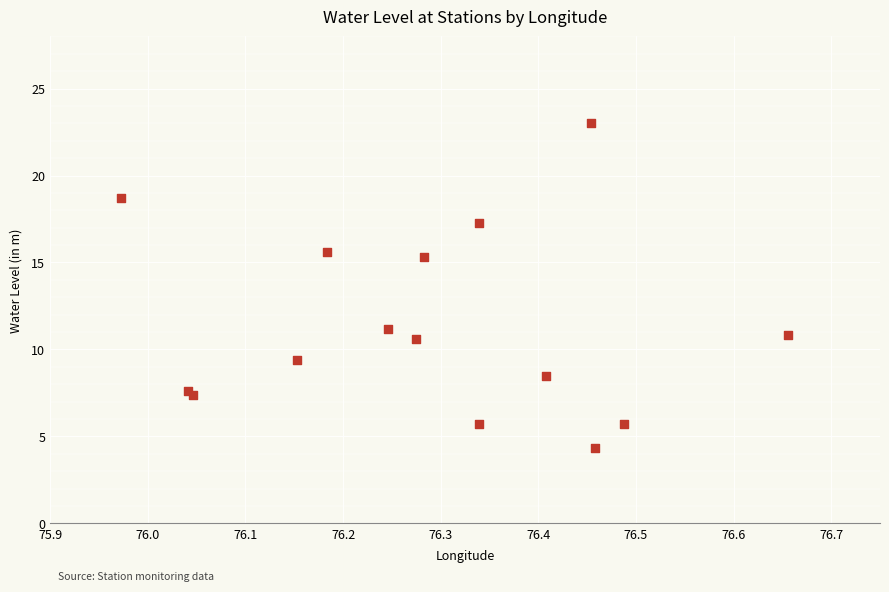

What Y value in the scatter plot is closest to 13?

11.2